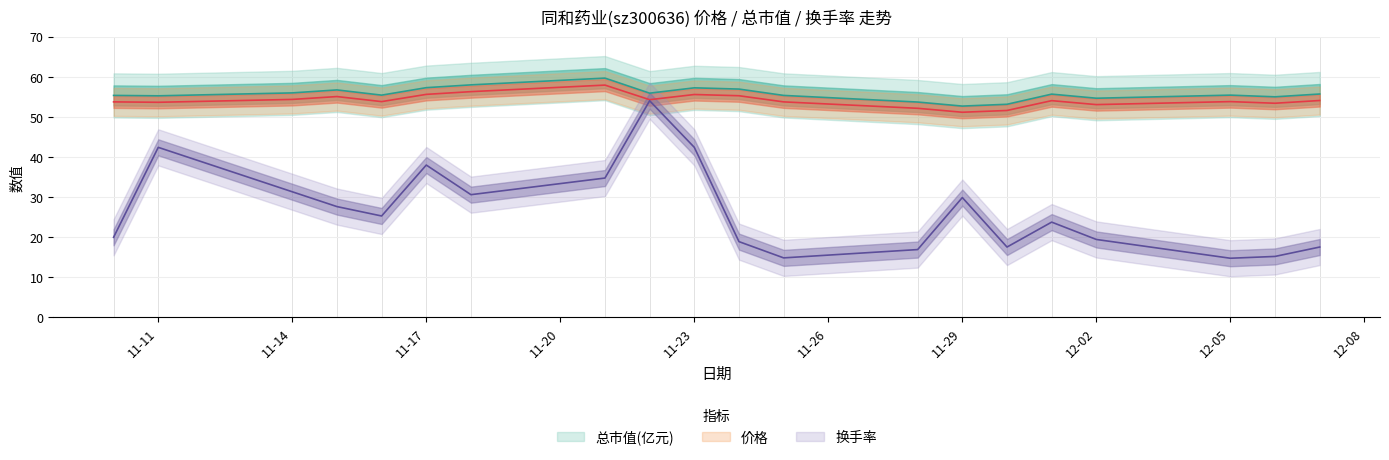

What is the approximate value of 总市值(亿元) at 2022-11-18?

58.0